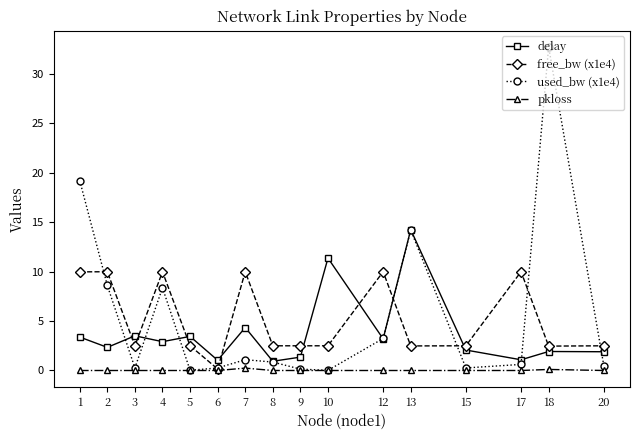

How many lines are shown in the chart?

4